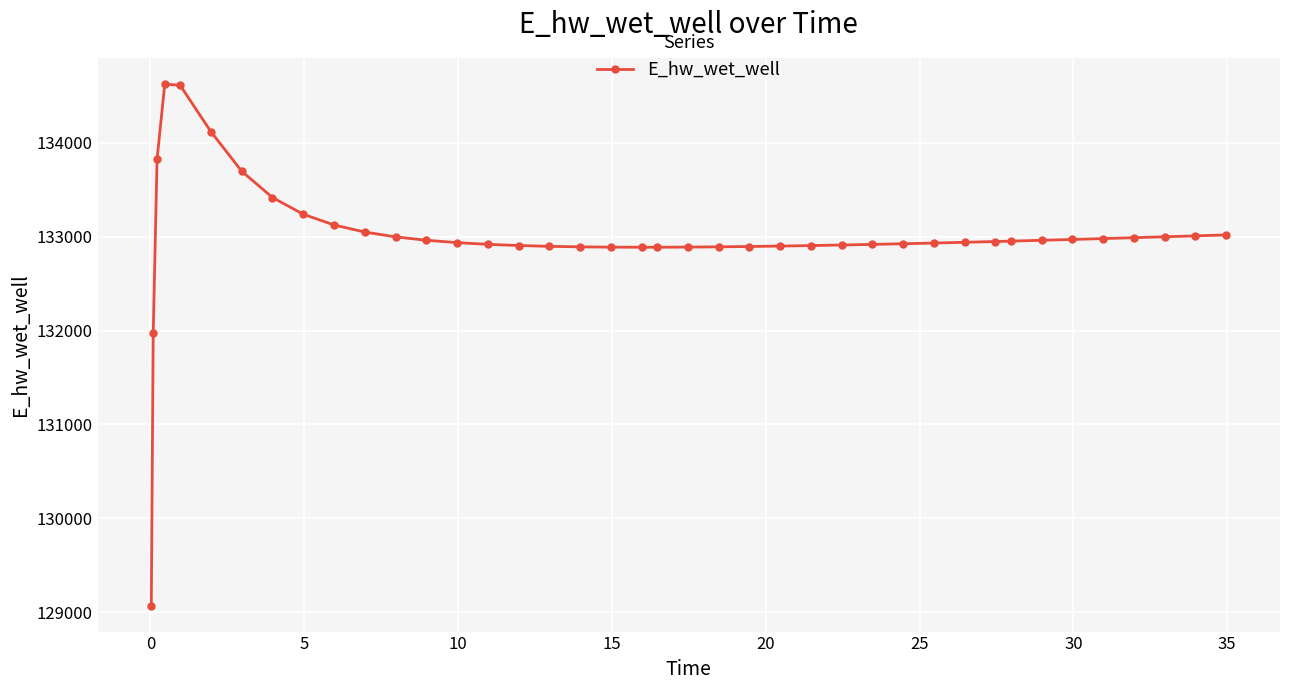

What is the minimum value shown in the chart?

129070.3